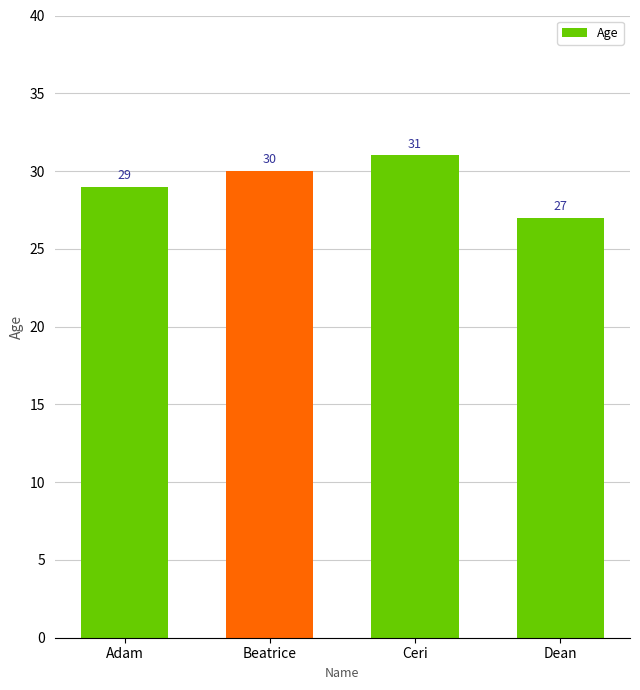

Which label corresponds to the smallest value in the chart?

Dean